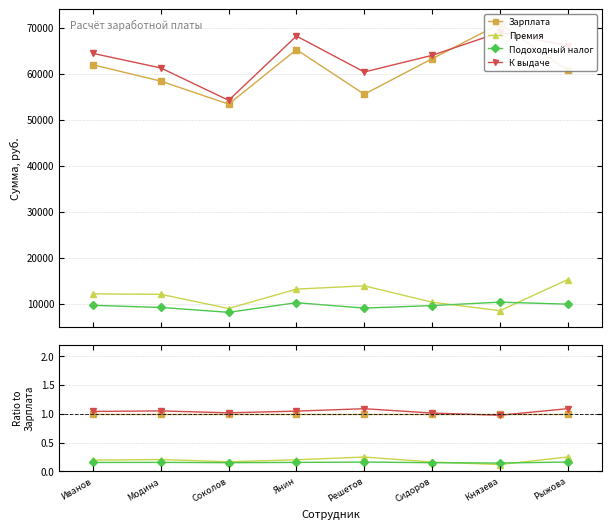

How many values in the К выдаче series exceed 1?

7